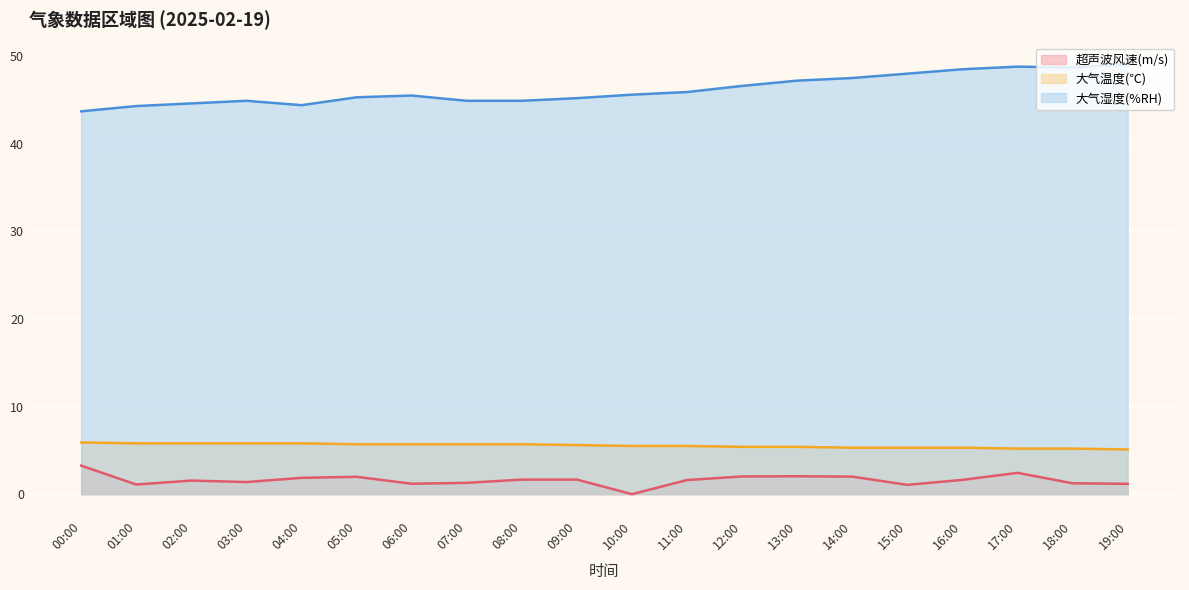

True or false: 超声波风速(m/s) has a value of 1.2 at 18:00.

True